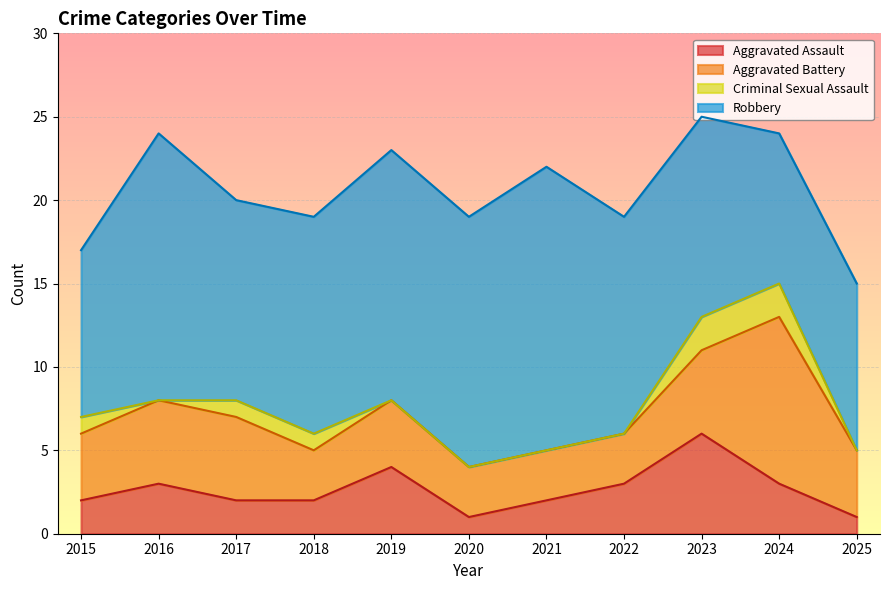

What is the value of the Robbery point at the 10th from the left?

9